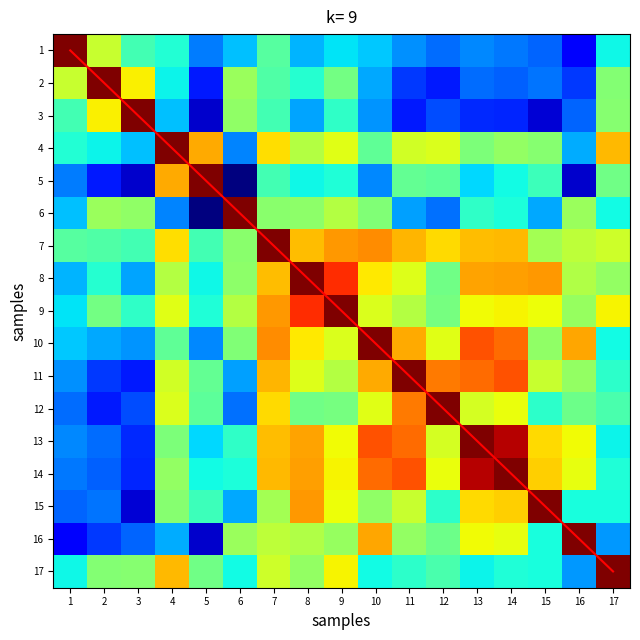

Is it true that 10 equals 0.7 at 4?

True